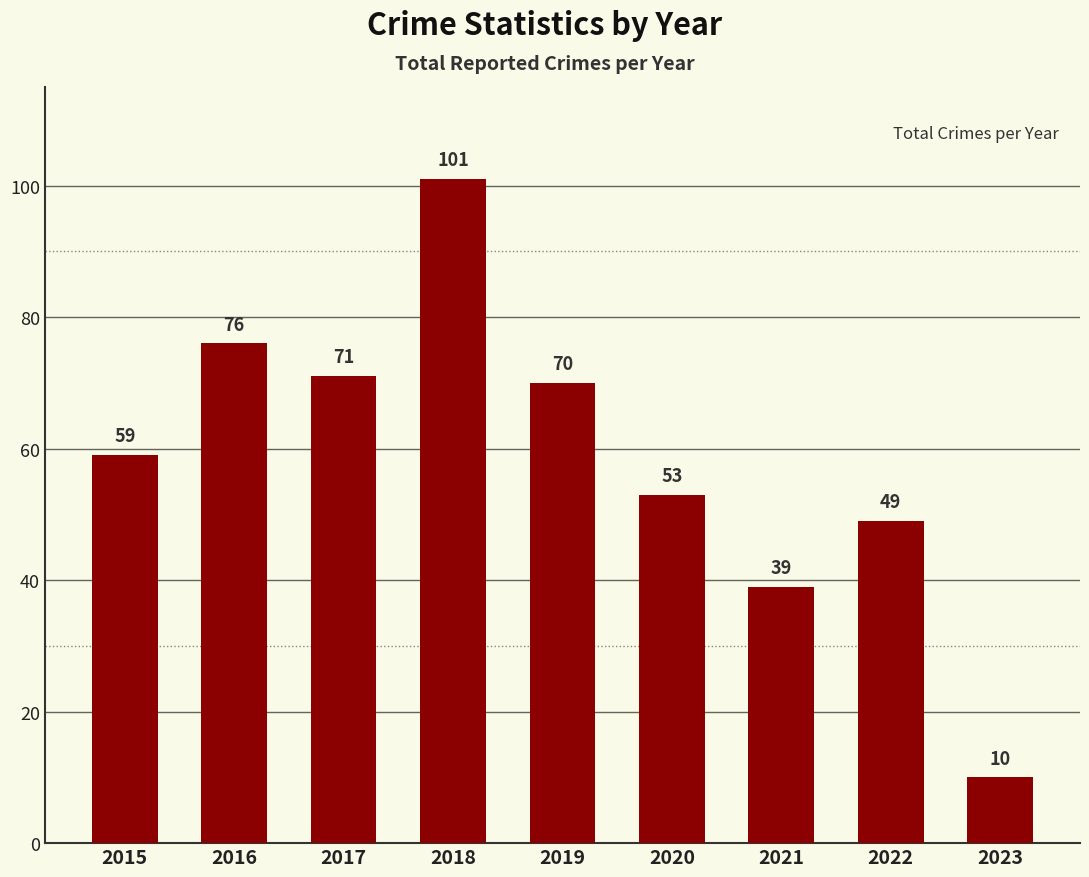

Approximately how many times larger is the value at 2023 compared to 2019?

0.1